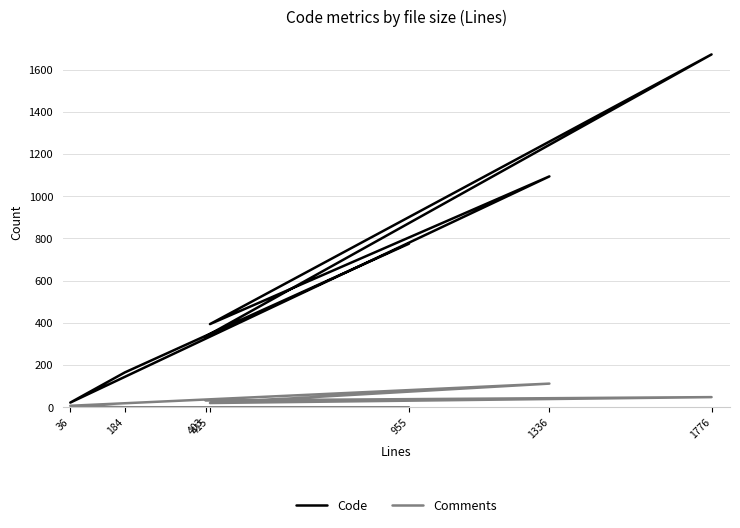

Rank the categories by Comments value from highest to lowest.

1336, 1776, 403, 415, 36, 184, 955